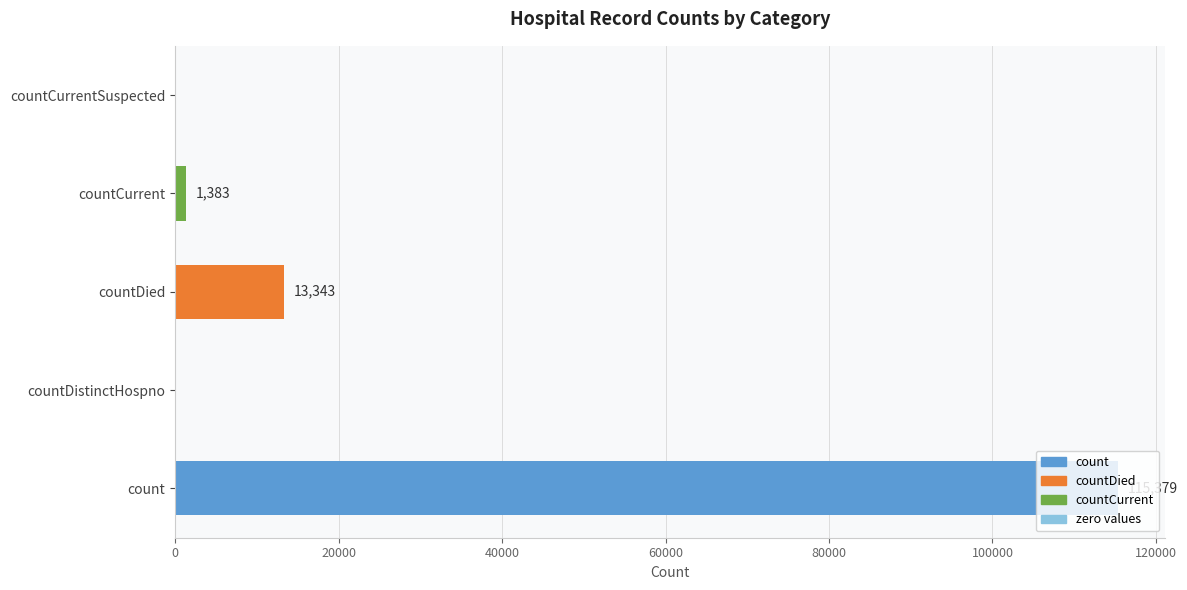

What is the maximum value shown in the chart?

115379